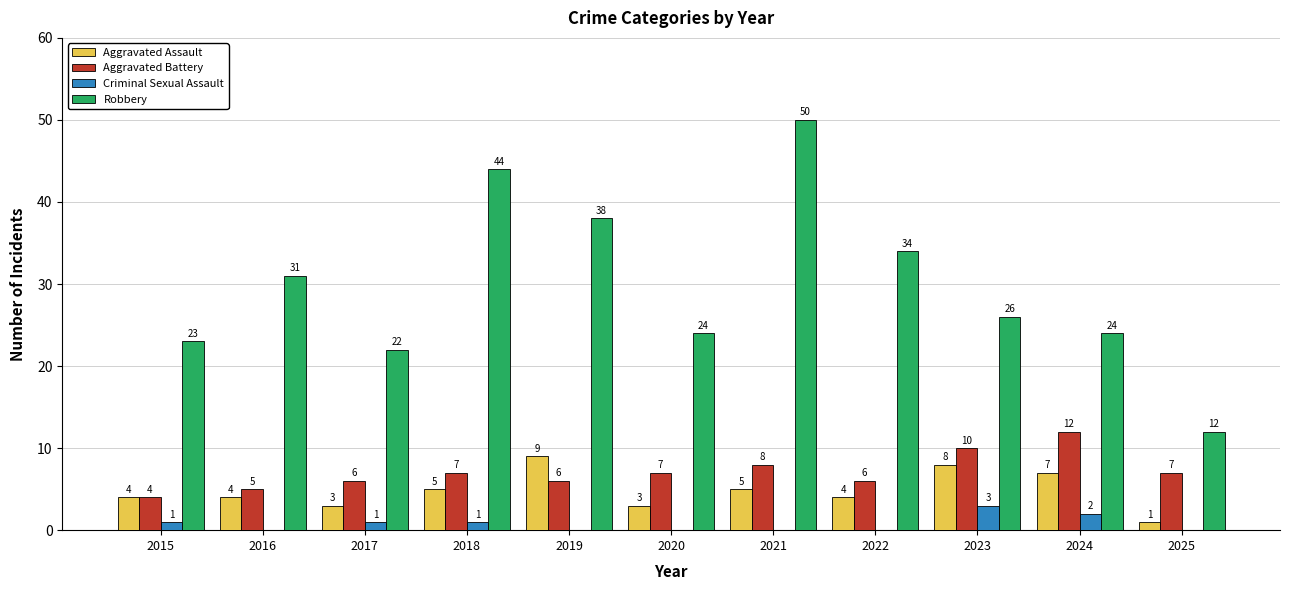

Which series has the largest range (max minus min)?

Robbery